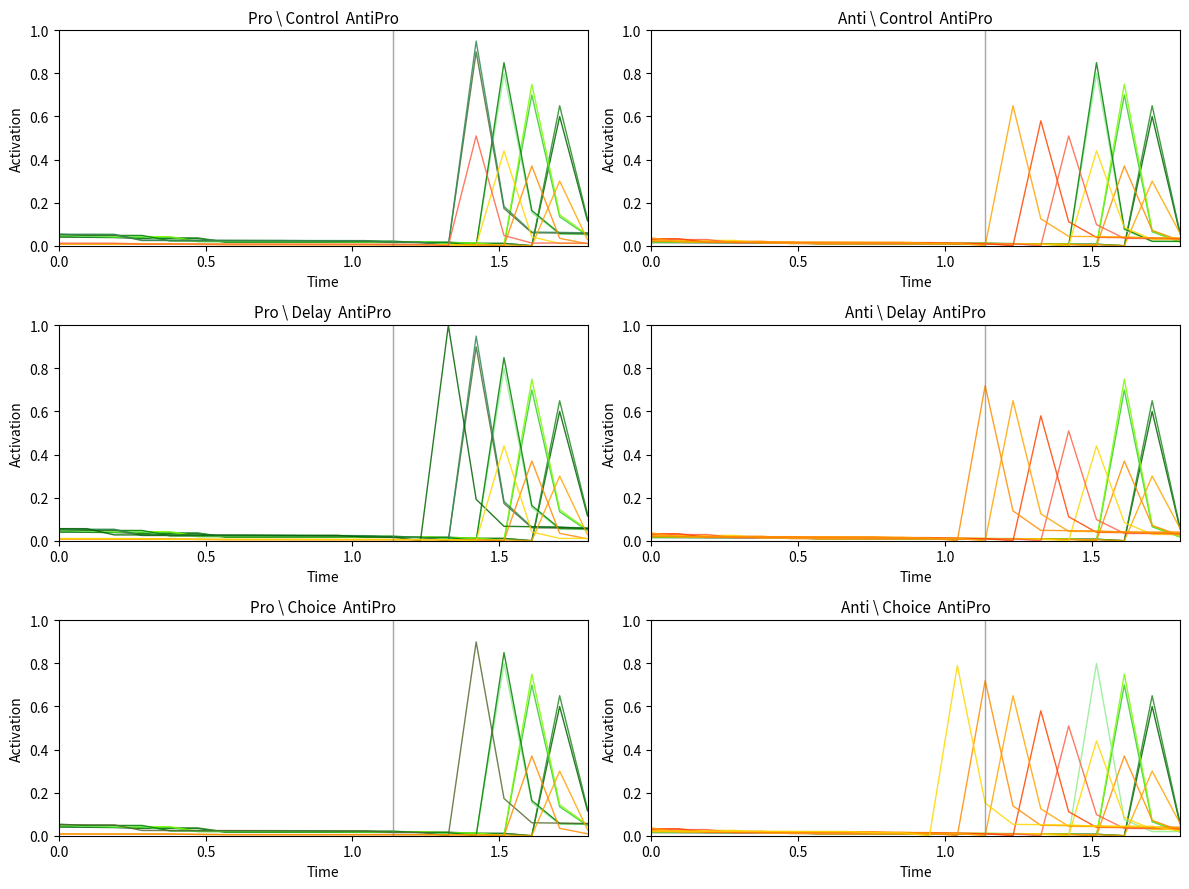

Which series has the largest total across all categories?

Green series